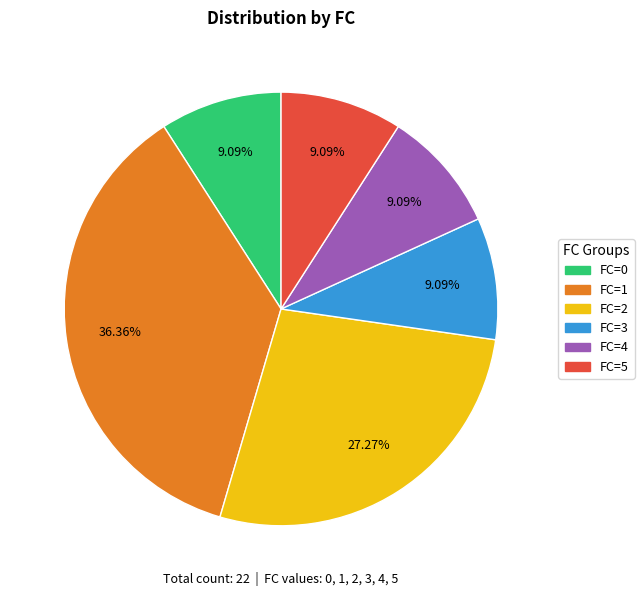

What is the ratio of the value at FC=4 to the value at FC=5?

1.0